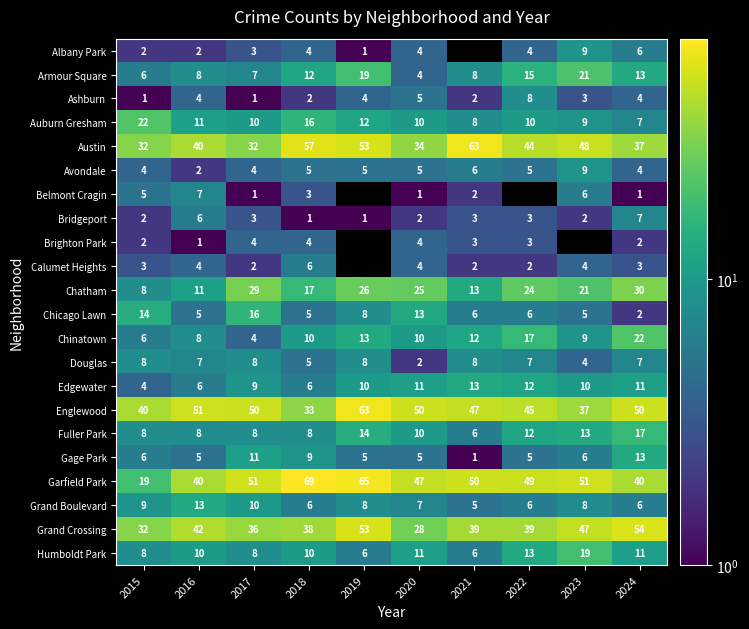

What is the highest value of the Chatham series?

30